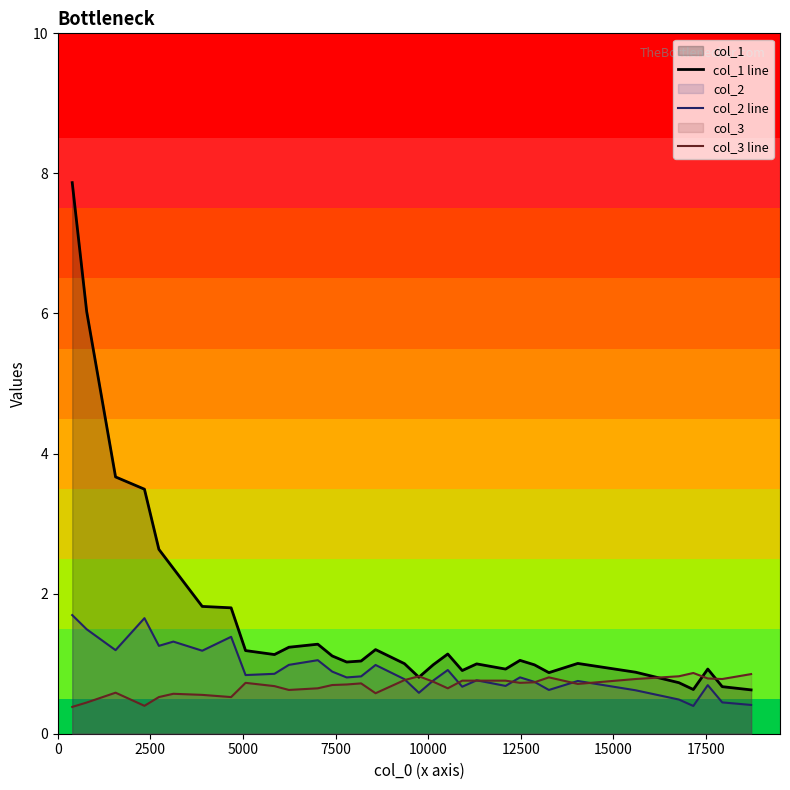

True or false: col_1 line and col_2 line intersect in this chart.

False